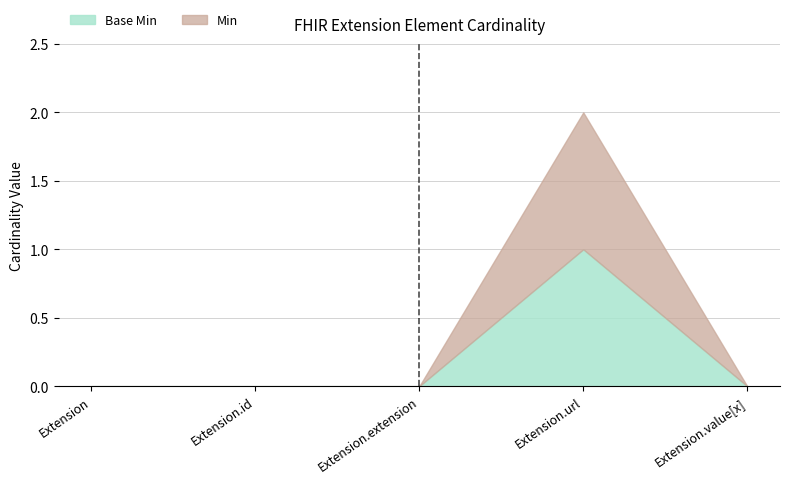

Rank the series at Extension.extension from lowest to highest value.

Min, Base Min